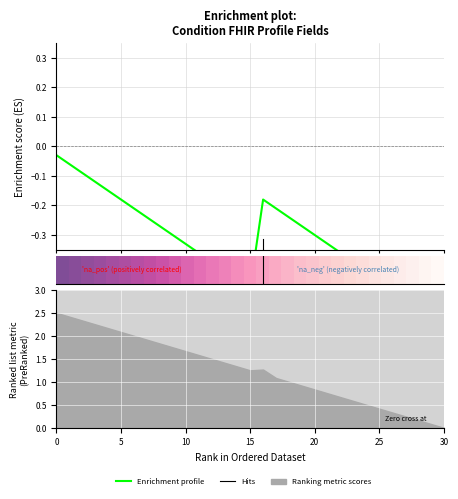

Between 11 and 22, which is larger?

11